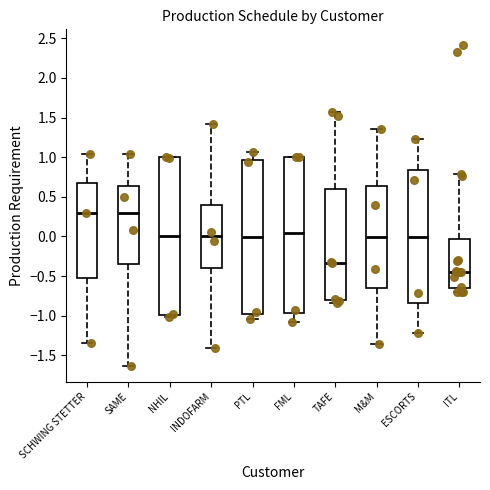

Where is the lower edge of the box for NHIL on the y-axis? The values are not printed on the chart, so give them approximately, as read against the axis.

-1.00